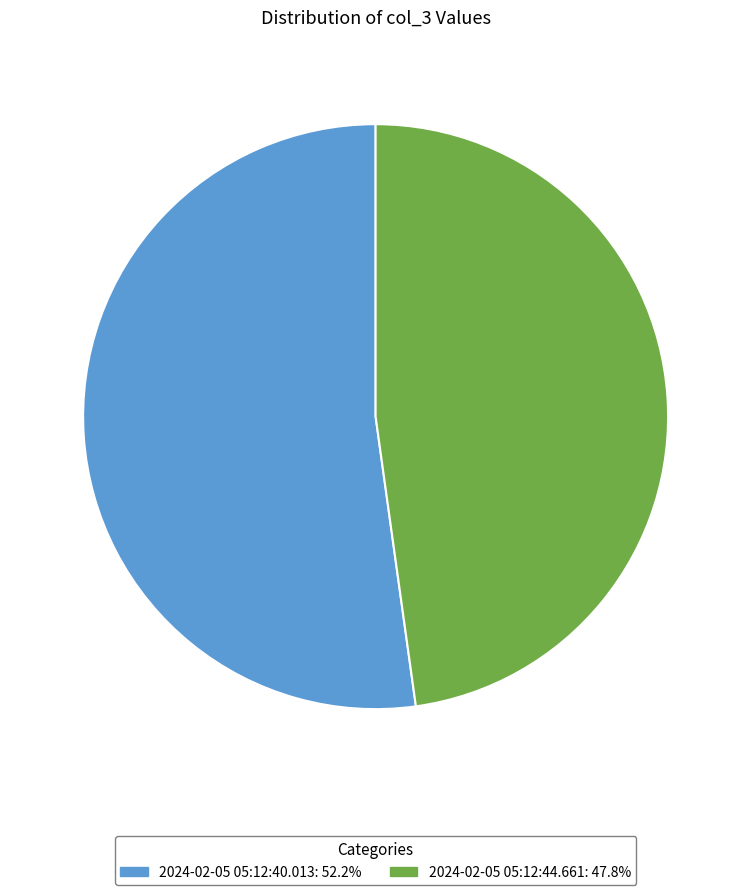

Which slice is the smallest?

2024-02-05 05:12:44.661